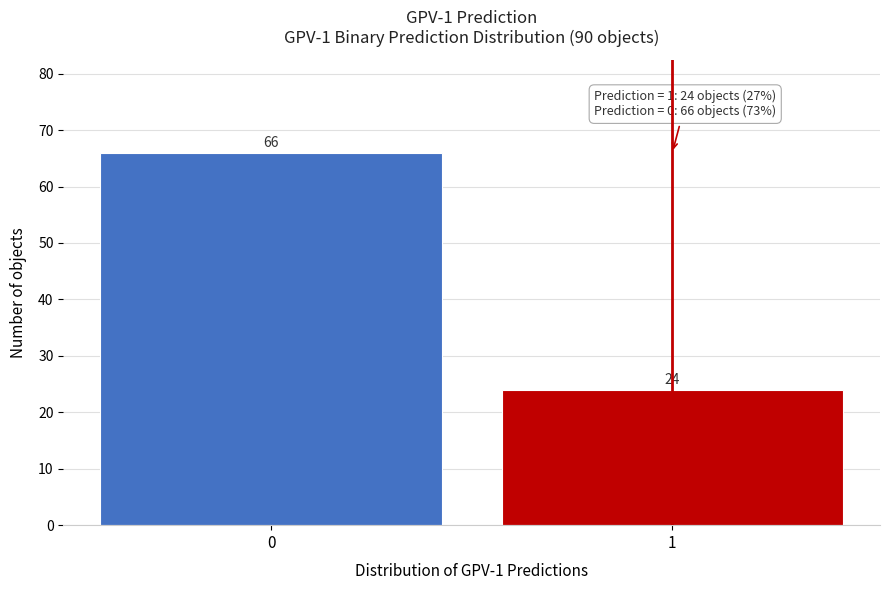

Reading left to right, extract all data points from this chart.

66	24